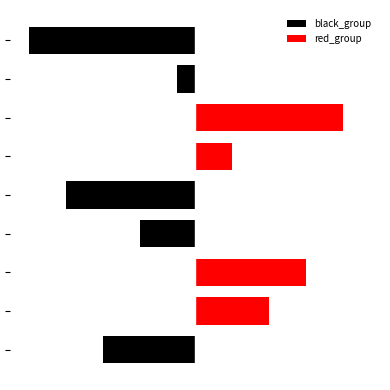

How many groups of bars are there?

9